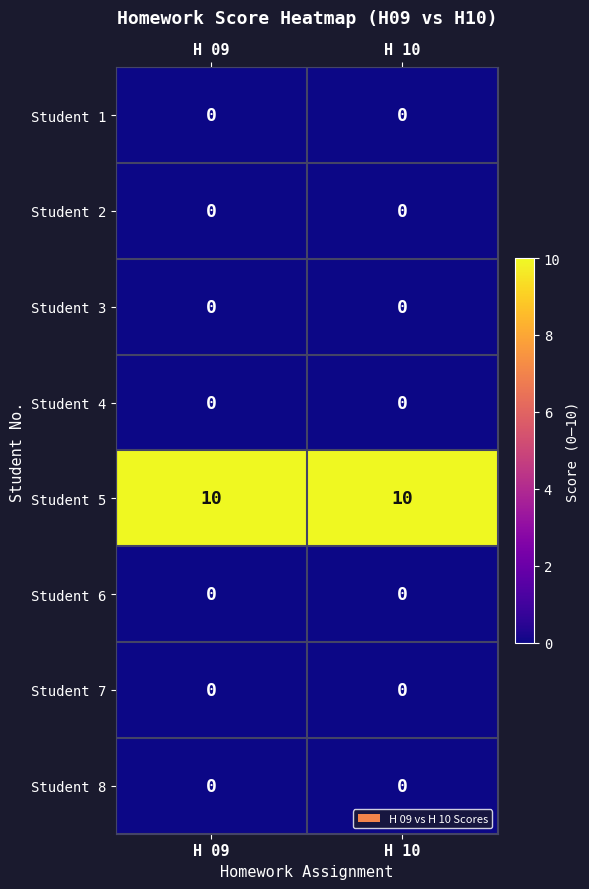

What is the highest value of the Student 5 series?

10